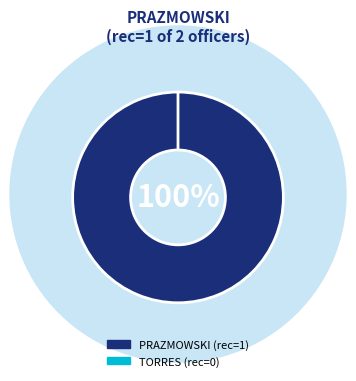

Is it true that TORRES is 0% of the pie?

True